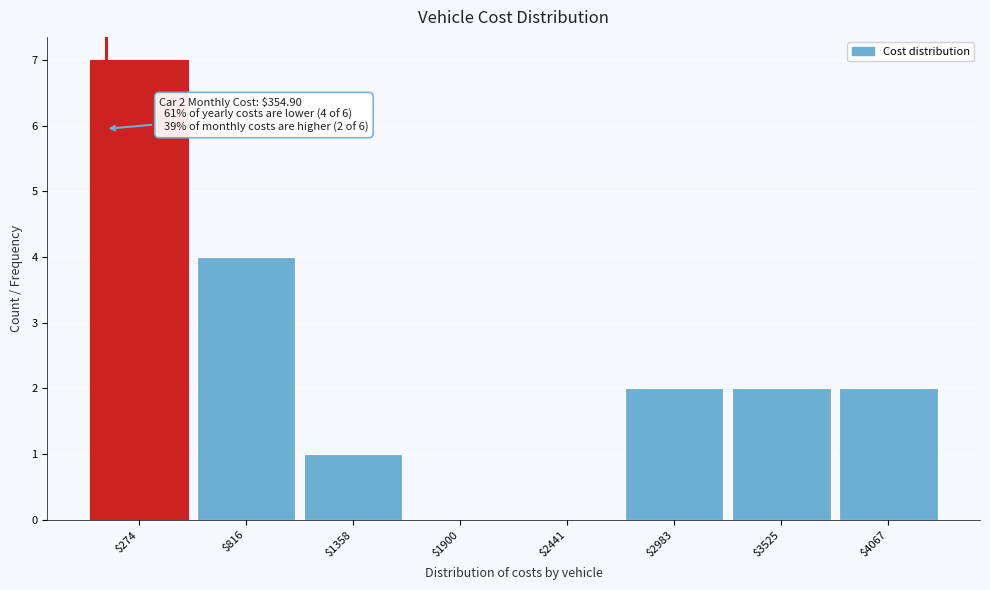

The chart shows a value of 0 at $2441. True or false?

True